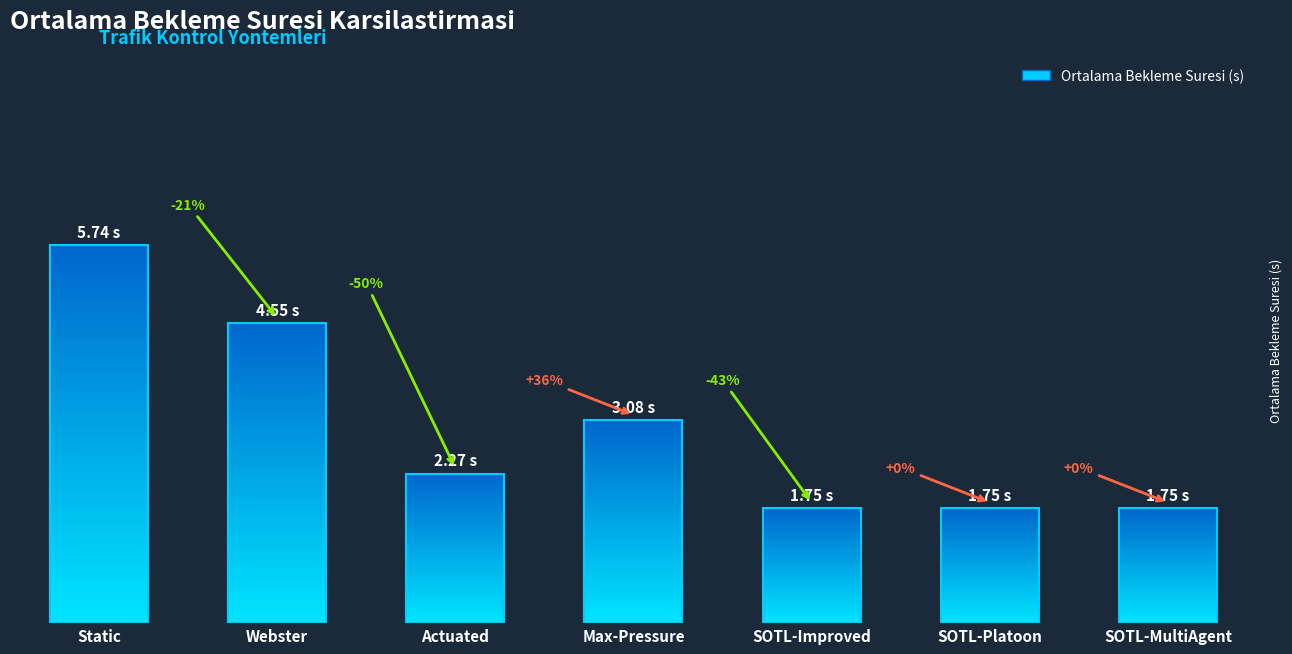

What is the difference between the maximum and second lowest values?

4.0